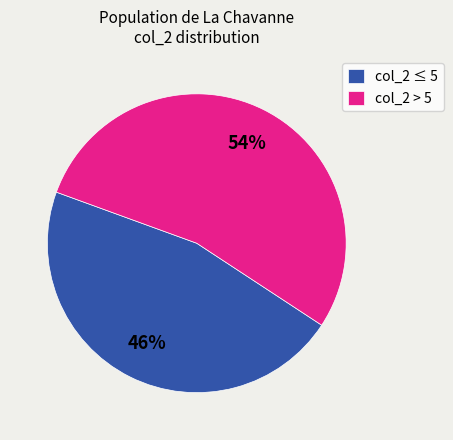

Is there a majority slice in this chart?

Yes